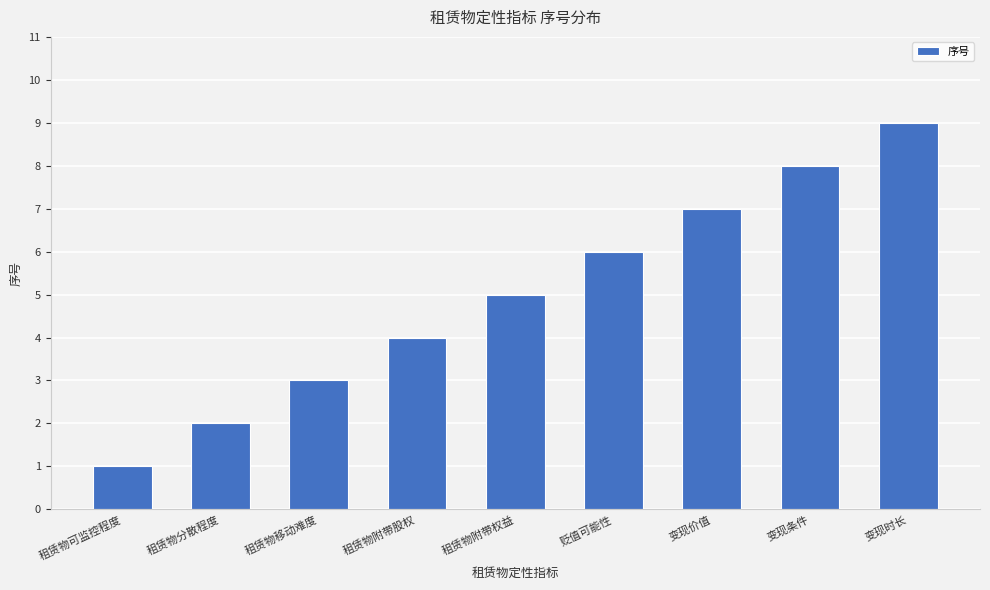

What is the ratio of the value at 租赁物附带权益 to the value at 变现时长?

0.6